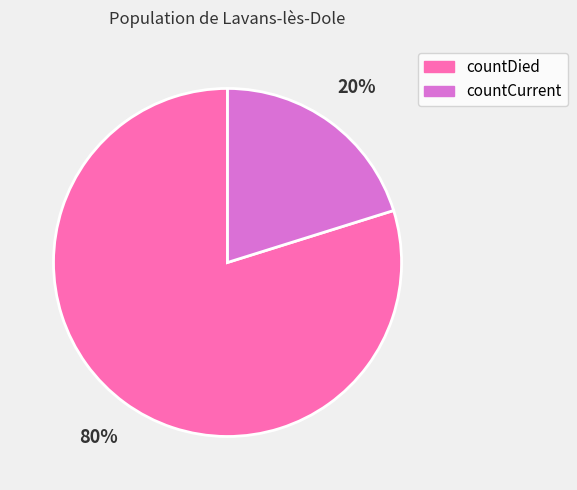

To the nearest percent, what is the difference between the largest and smallest slice percentages?

60%